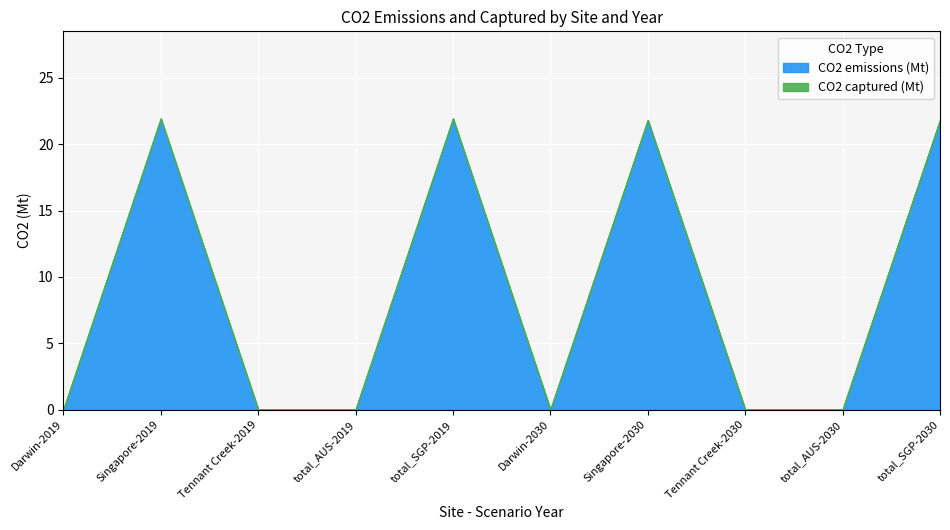

Reading left to right, extract all data points from this chart.

CO2 emissions (Mt): Darwin-2019=0.0	Singapore-2019=21.9	Tennant Creek-2019=0.0	total_AUS-2019=0.0	total_SGP-2019=21.9	Darwin-2030=0.0	Singapore-2030=21.8	Tennant Creek-2030=0.0	total_AUS-2030=0.0	total_SGP-2030=21.8
CO2 captured (Mt): Darwin-2019=0.0	Singapore-2019=0.0	Tennant Creek-2019=0.0	total_AUS-2019=0.0	total_SGP-2019=0.0	Darwin-2030=0.0	Singapore-2030=0.0	Tennant Creek-2030=0.0	total_AUS-2030=0.0	total_SGP-2030=0.0